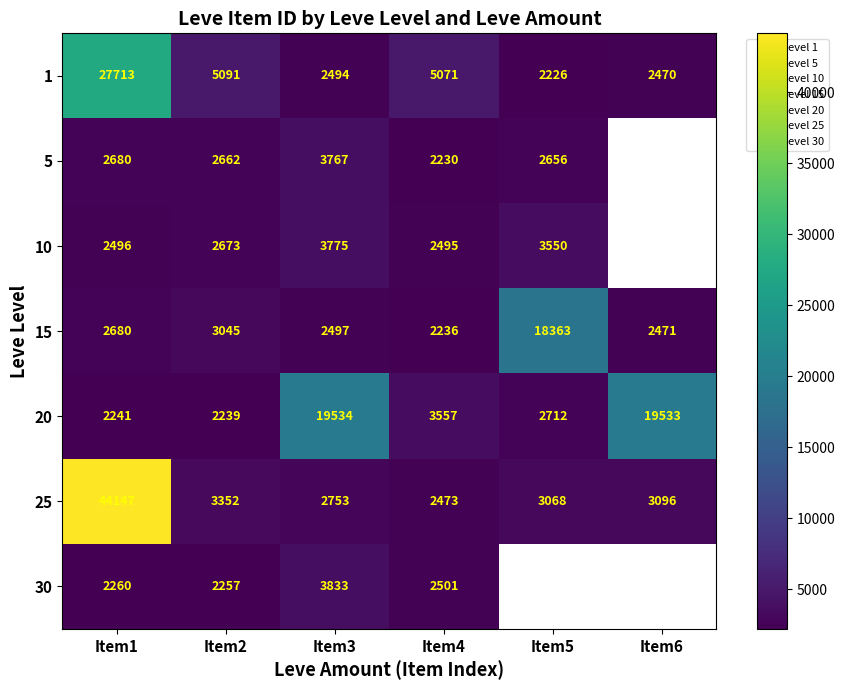

What is the highest value of the 5 series?

3767.0